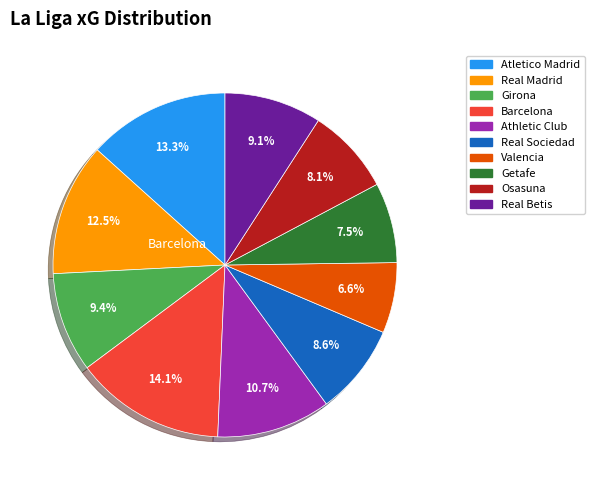

Does any single category account for the majority?

No